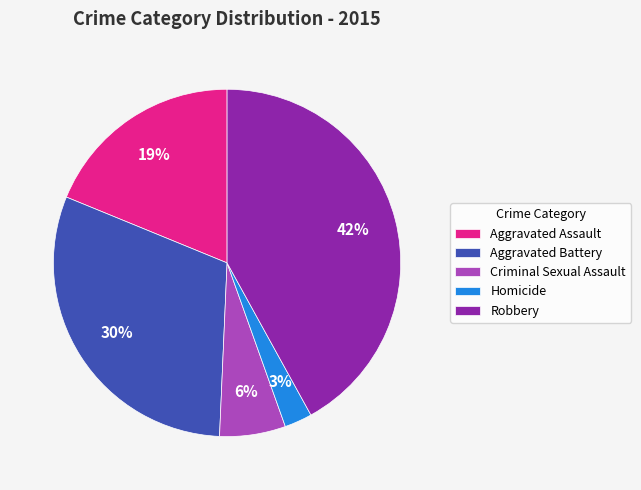

Does Robbery account for over 50% of the chart?

No